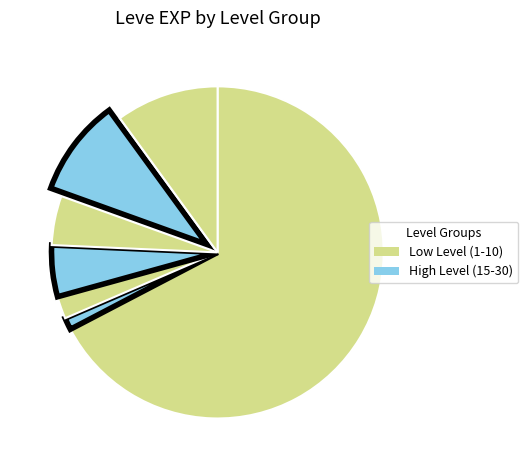

How many segments does this pie chart have?

7